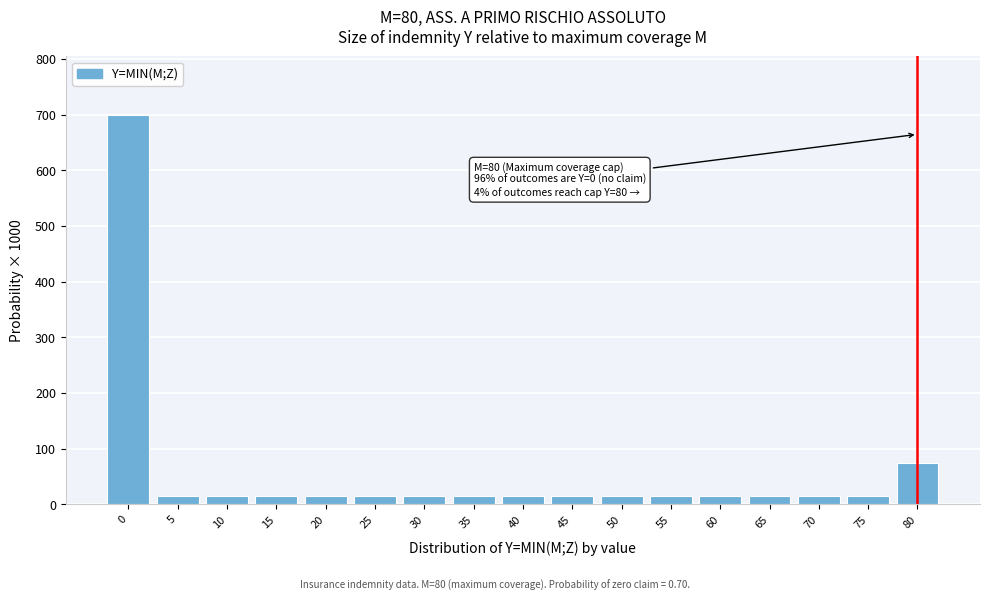

Reading right to left, extract all data points from this chart.

80=75	75=15	70=15	65=15	60=15	55=15	50=15	45=15	40=15	35=15	30=15	25=15	20=15	15=15	10=15	5=15	0=700